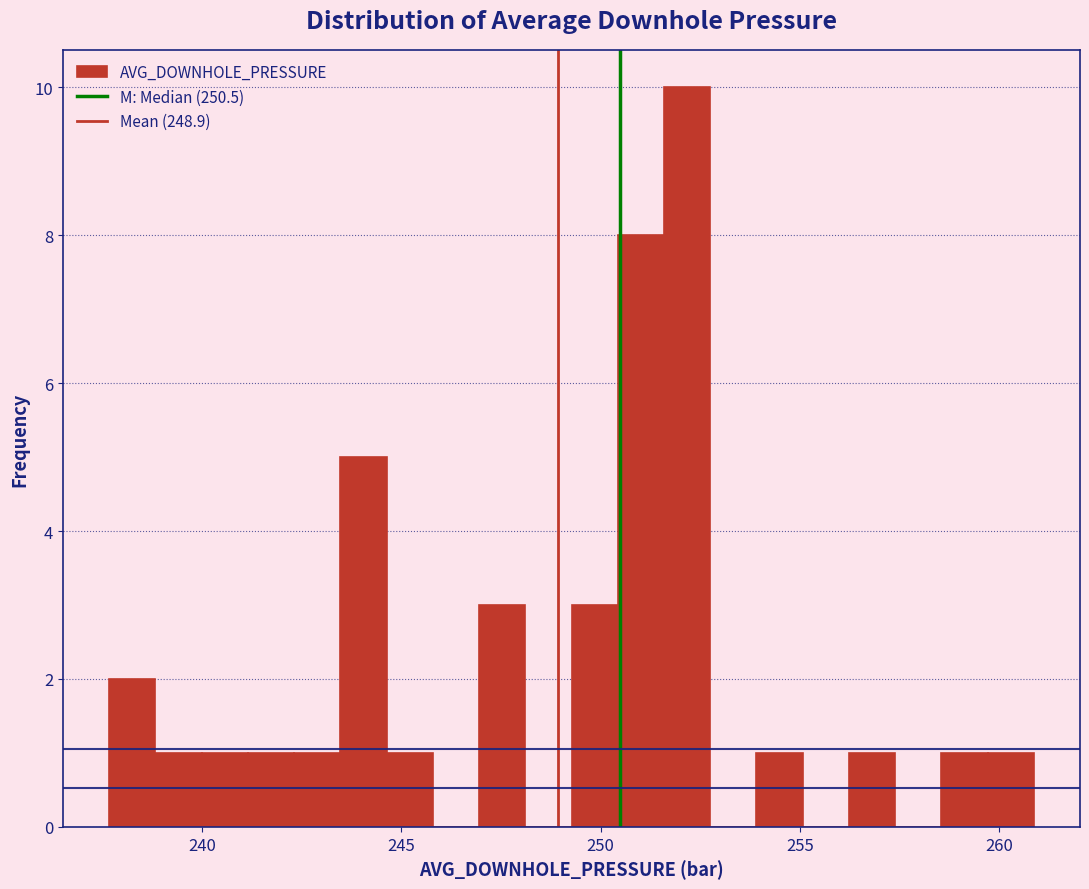

Around what value on the x-axis is the tallest bar? Give the approximate position of its centre, as read against the axis.

252.0